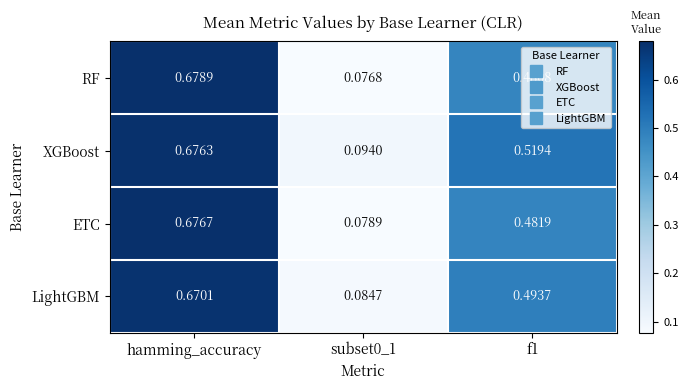

Rank the series by their maximum value, from highest to lowest.

RF, ETC, XGBoost, LightGBM